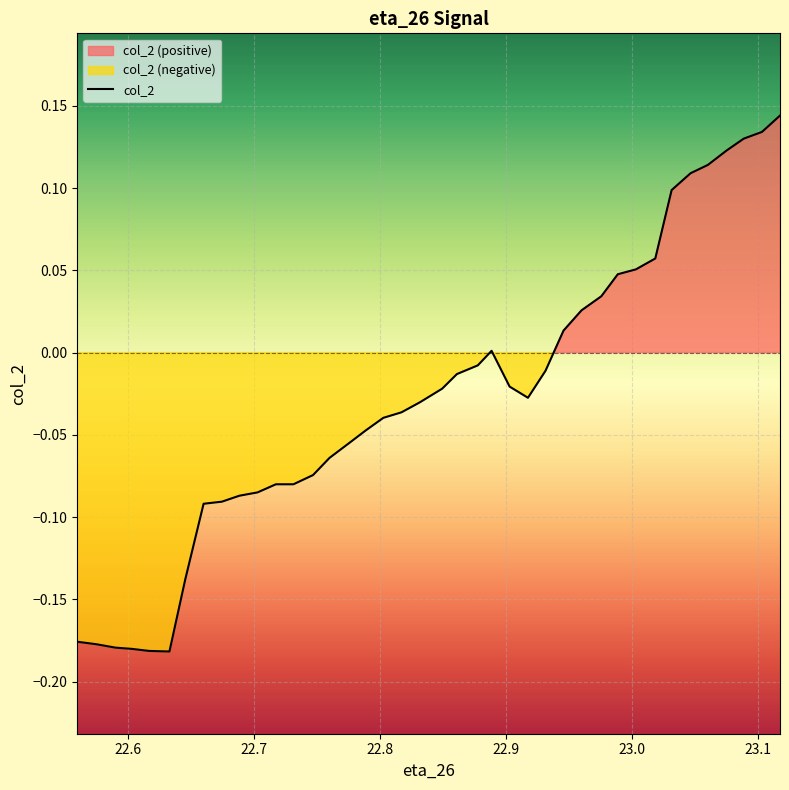

What is the difference between the maximum and minimum values?

0.3